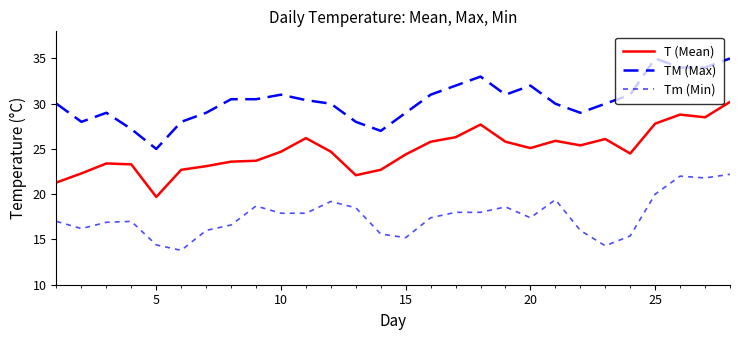

How many lines are shown in the chart?

3